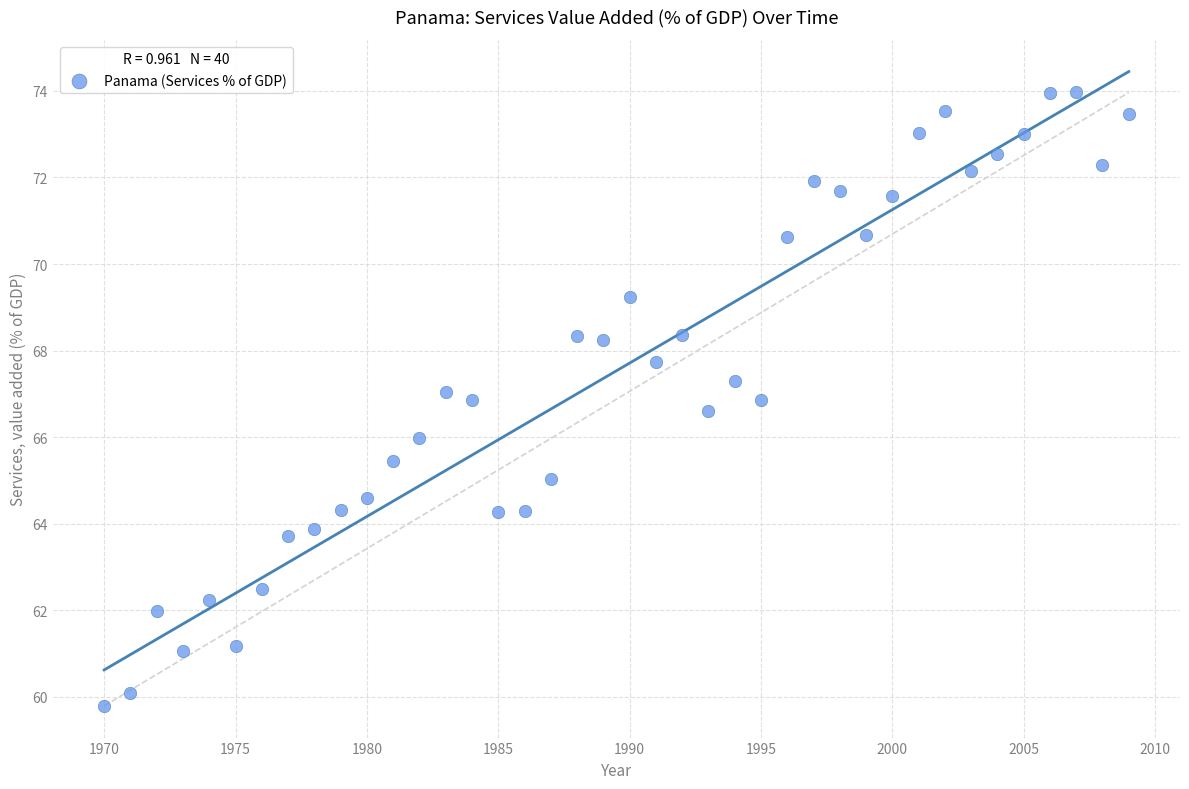

What is the range of X values (max minus min)?

39.0